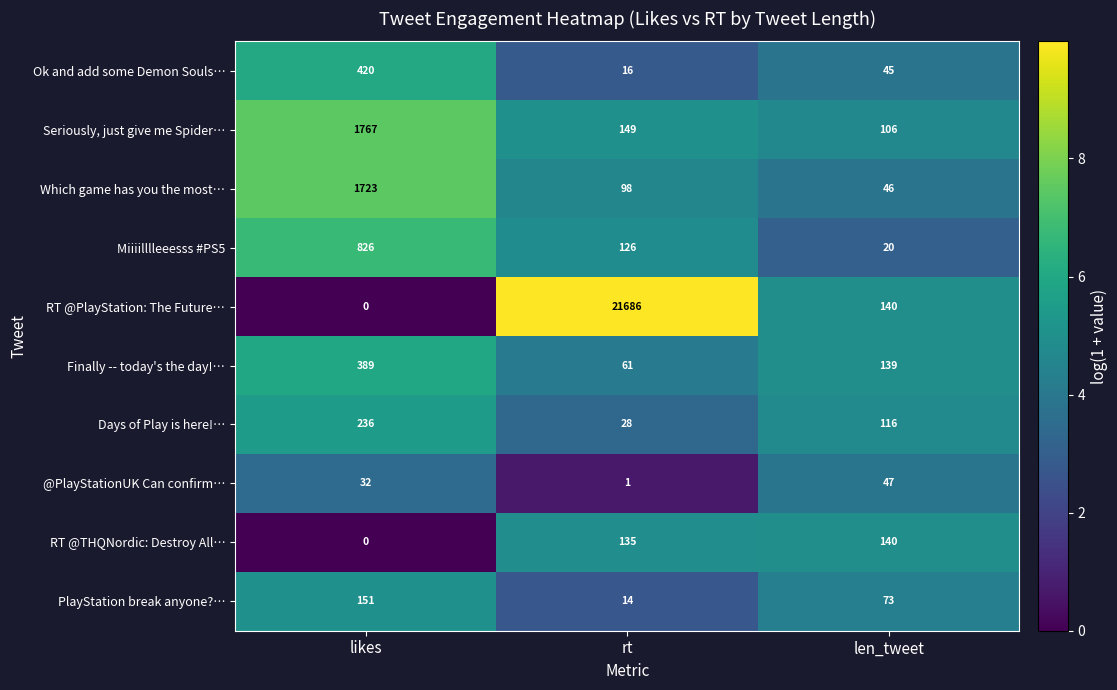

Between likes and rt, which series saw the biggest shift?

RT @PlayStation: The Future…